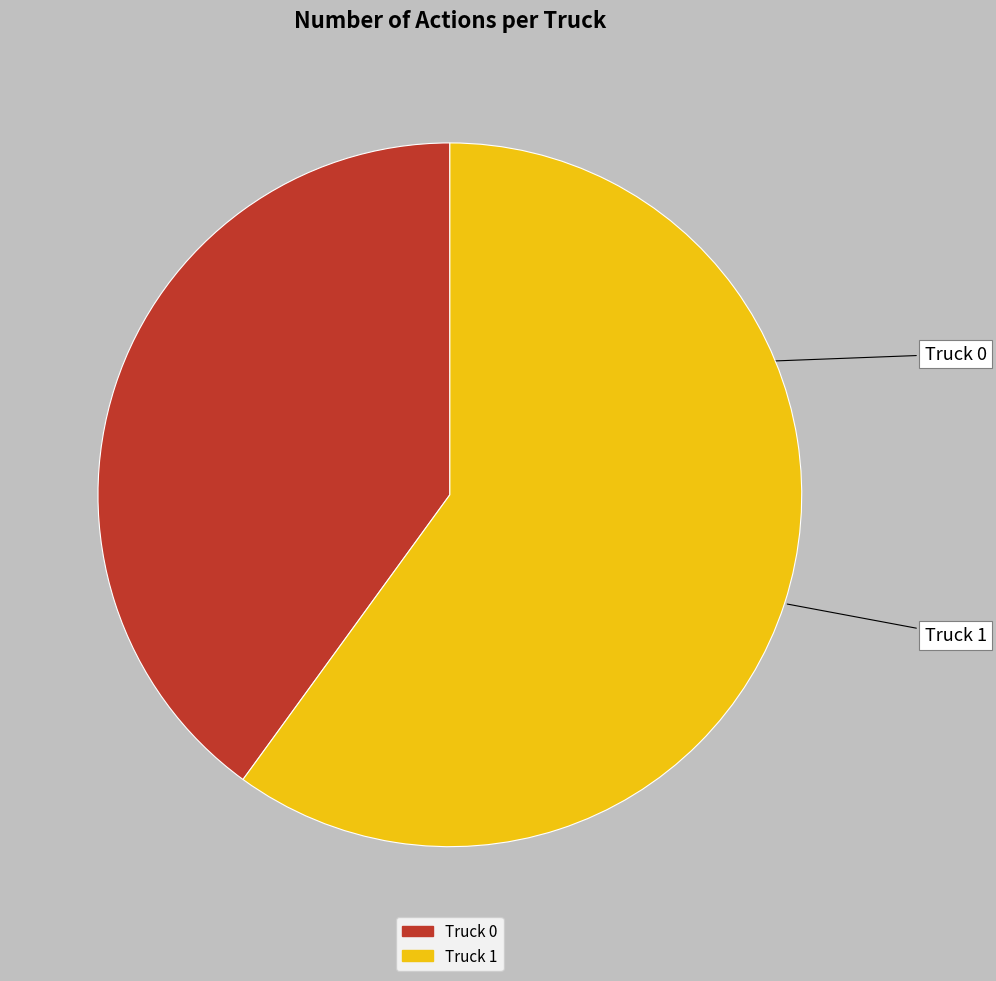

The Truck 1 slice represents 60% of the pie. True or false?

True